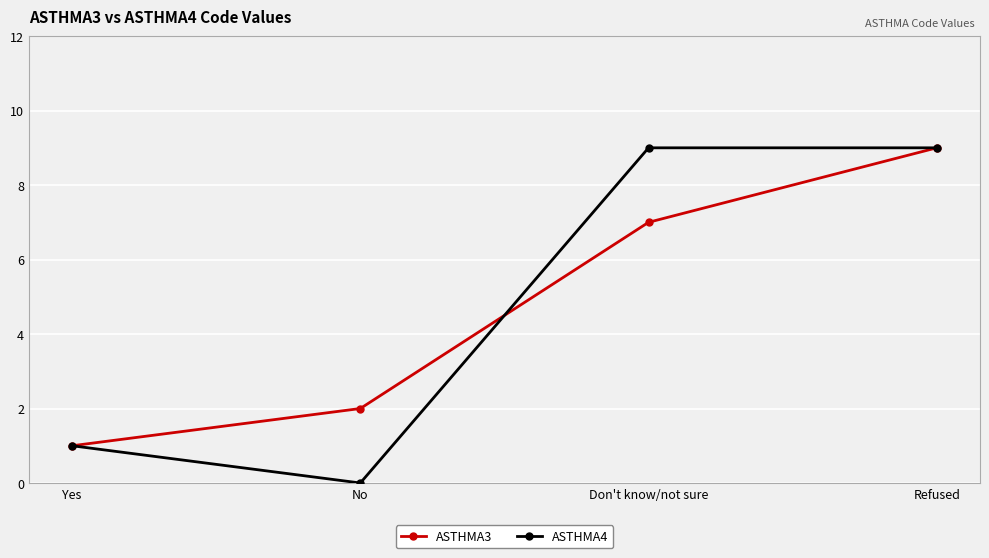

Where is the first local minimum for ASTHMA4?

No